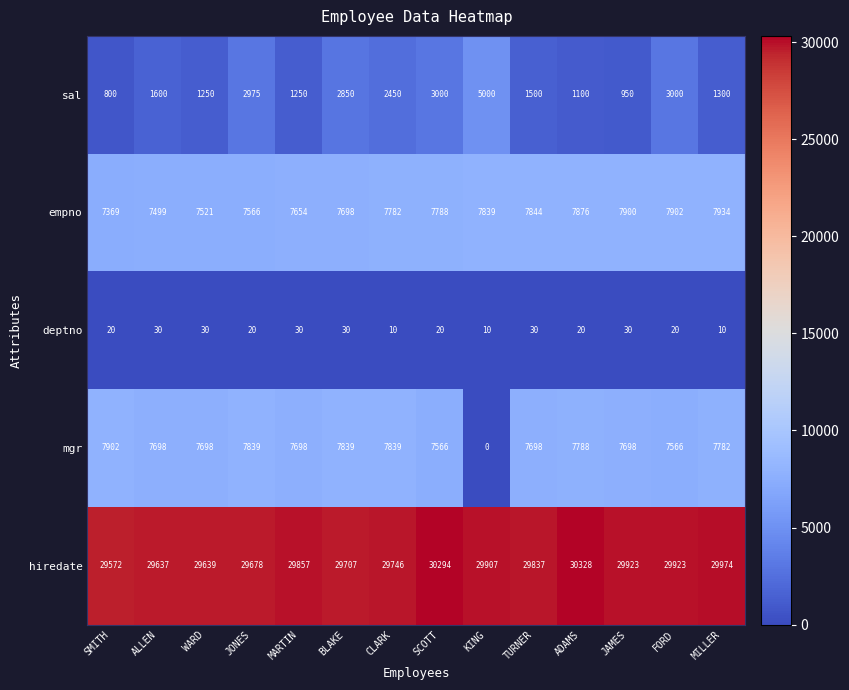

What is the spread (max minus min) of values at JONES?

29658